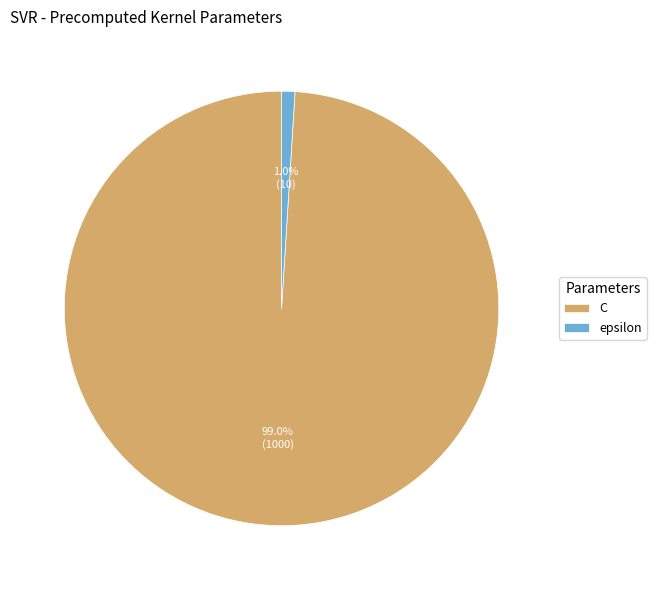

Between C and epsilon, which is larger?

C